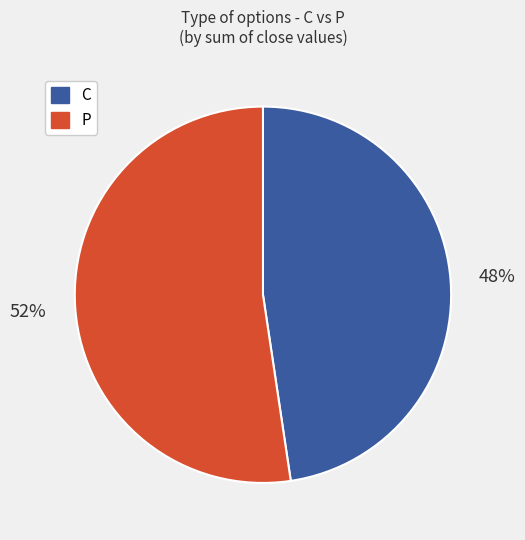

How many slices are in this pie chart?

2